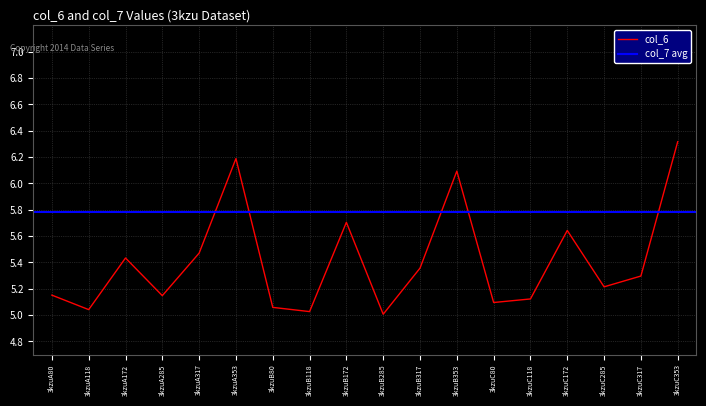

What is the difference between the maximum and second lowest values?

1.3